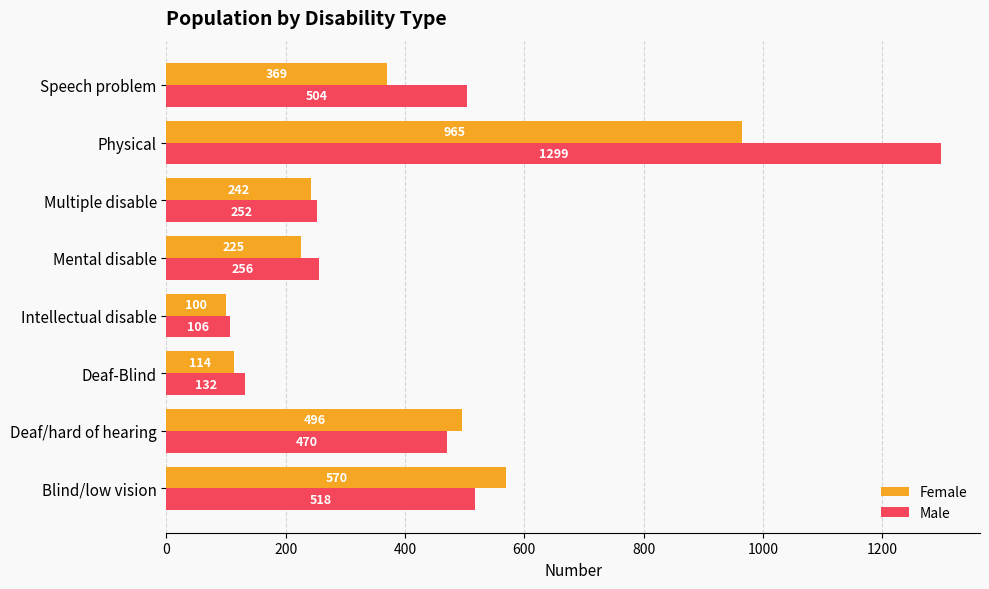

List the series in order of their overall mean, highest first.

Male, Female